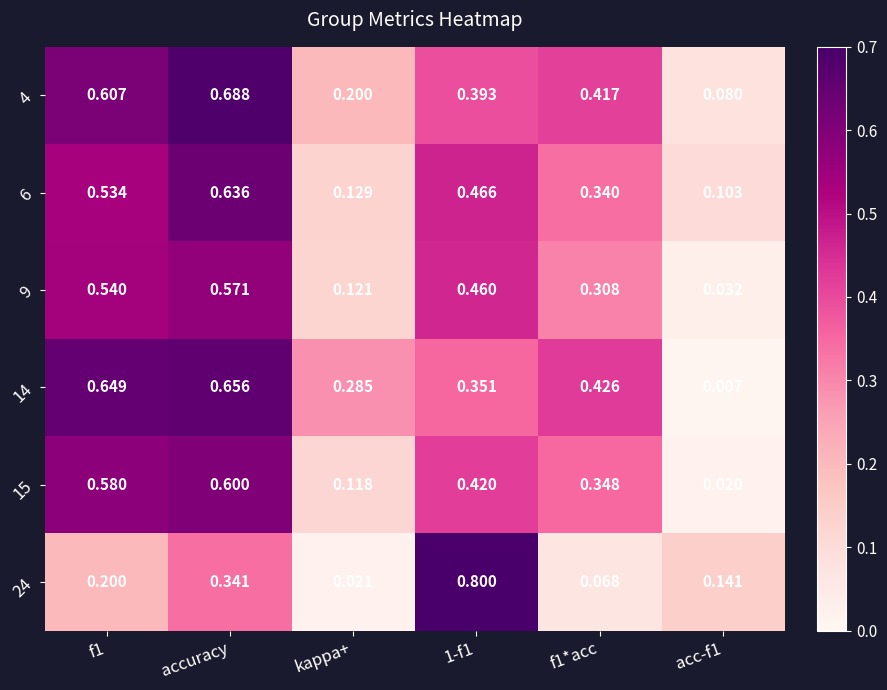

At which category is the sum across all series the highest?

accuracy